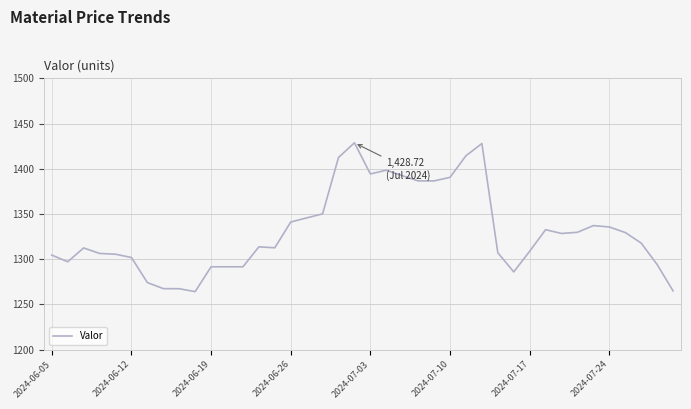

What is the greatest value displayed?

1428.7